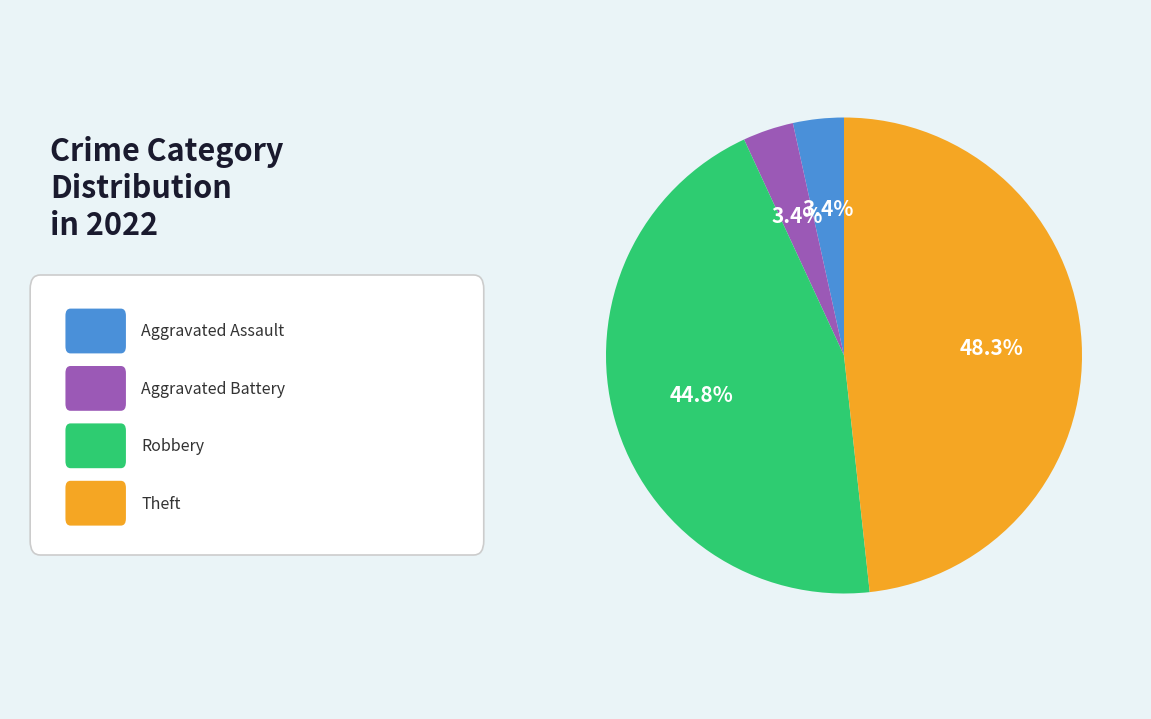

Is there a majority slice in this chart?

No